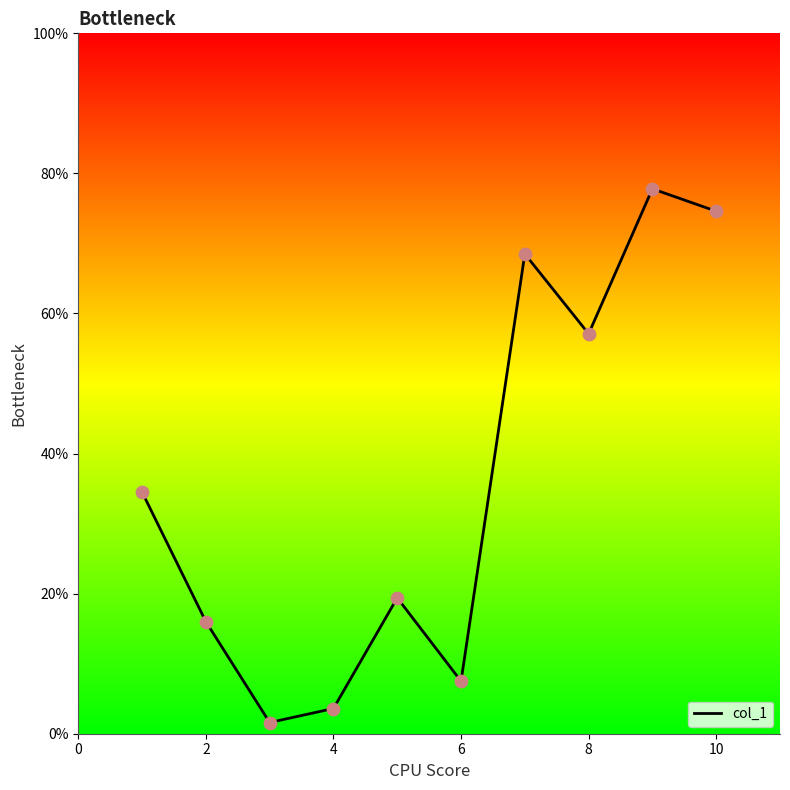

What is the greatest value displayed?

77.8